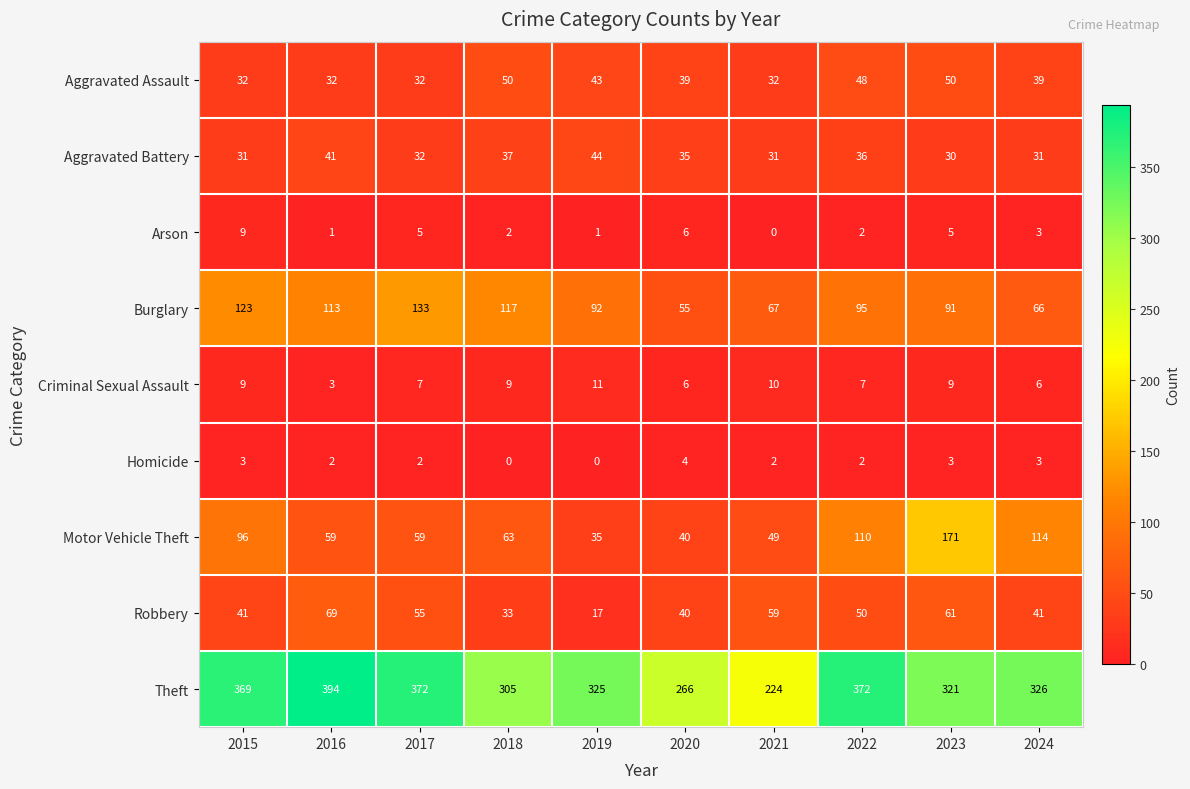

Which series has the largest total across all categories?

Theft